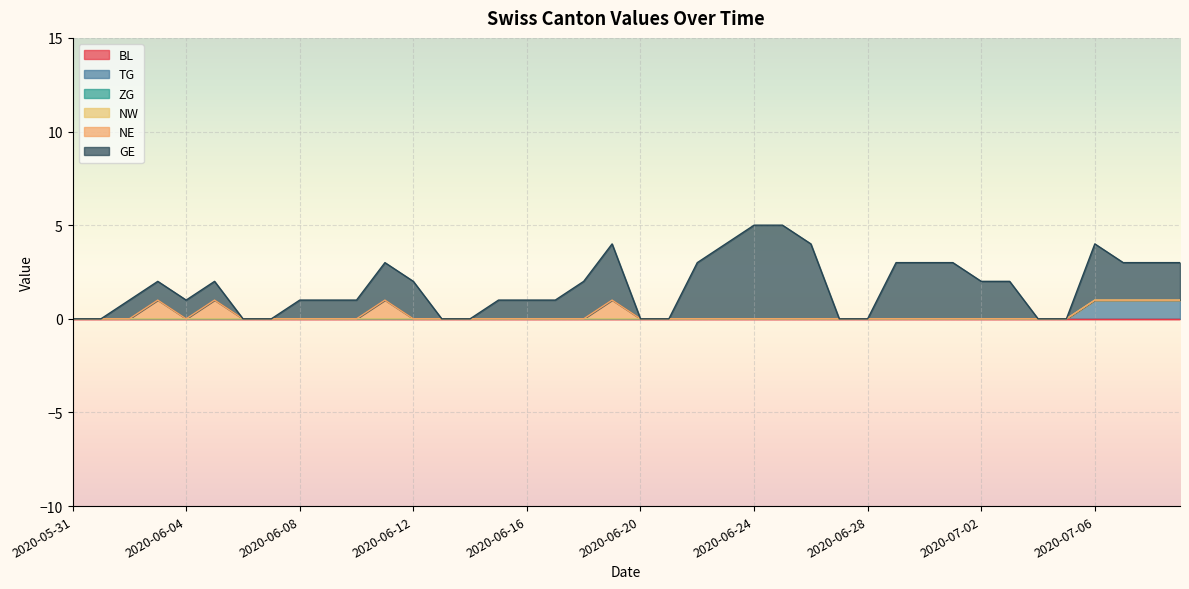

Which category has the lowest value in the NE series?

2020-05-31